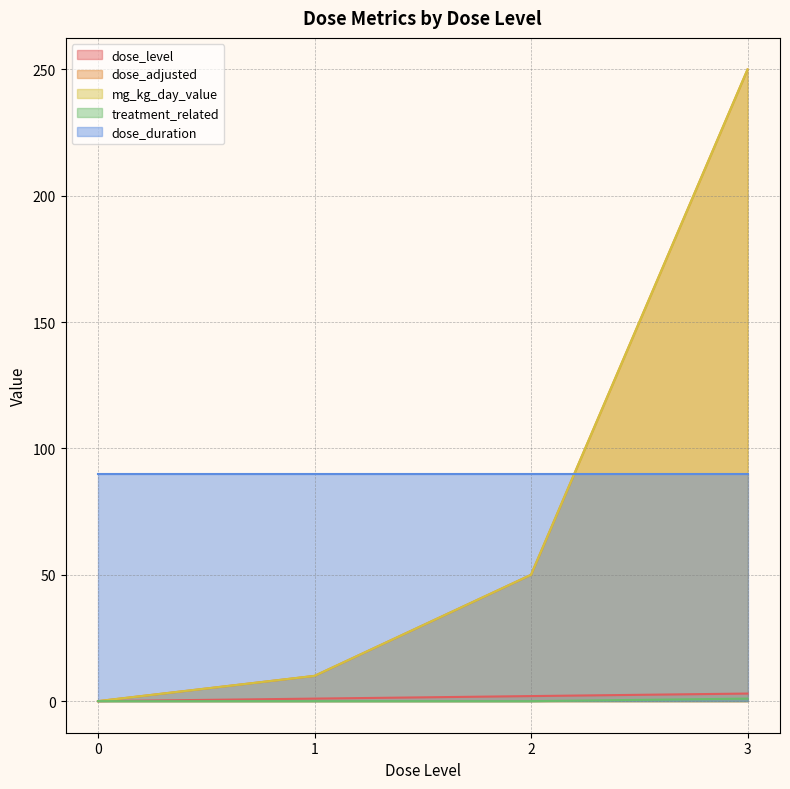

At which label is mg_kg_day_value closest to 125?

2